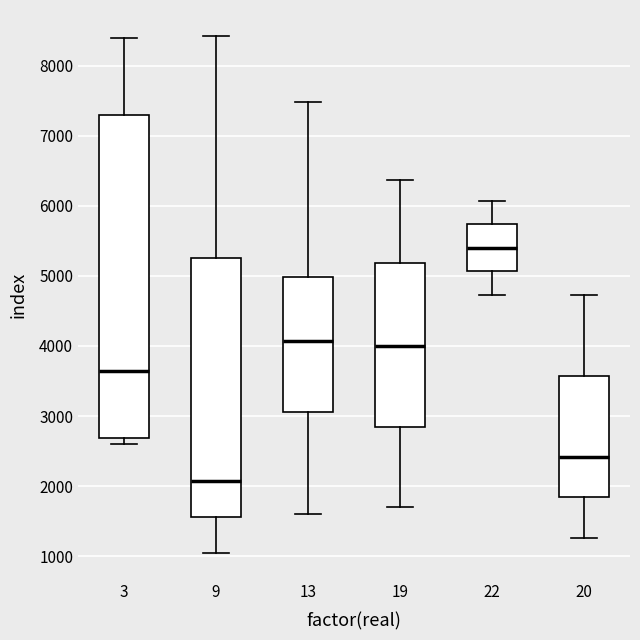

Reading left to right, read every box against the y-axis: the position of its median line, the range the box covers, and the ends of its whiskers. The values are not printed on the chart, so give them approximately, as read against the axis.

3: median 3600, box 2700 to 7300, whiskers 2600 to 8400
9: median 2100, box 1600 to 5300, whiskers 1000 to 8400
13: median 4100, box 3100 to 5000, whiskers 1600 to 7500
19: median 4000, box 2800 to 5200, whiskers 1700 to 6400
22: median 5400, box 5100 to 5700, whiskers 4700 to 6100
20: median 2400, box 1800 to 3600, whiskers 1300 to 4700